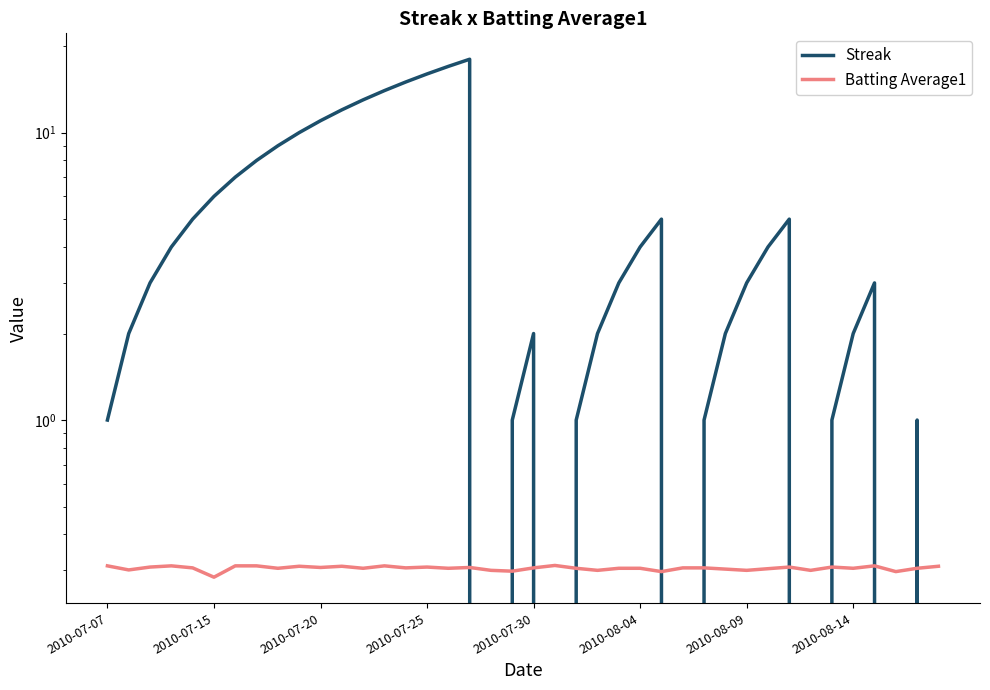

The value of Streak at 16 is 17.0. True or false?

True